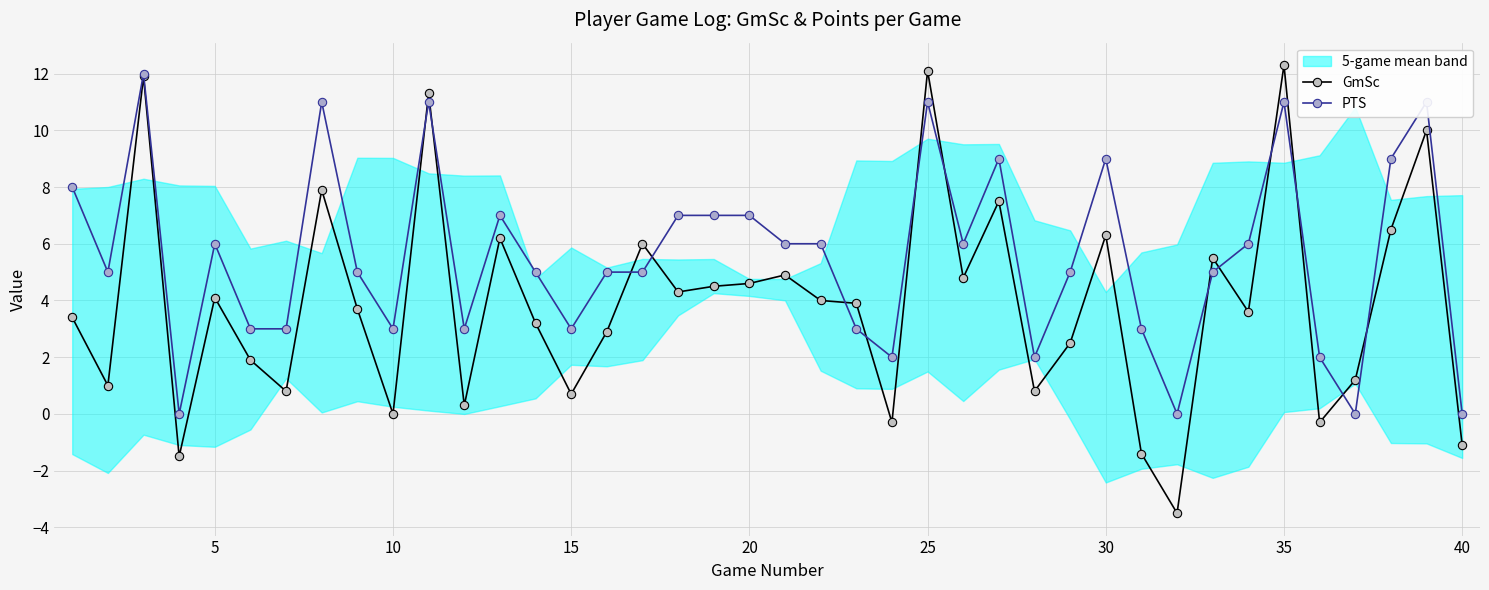

Rank the series by their average value, from lowest to highest.

GmSc, PTS